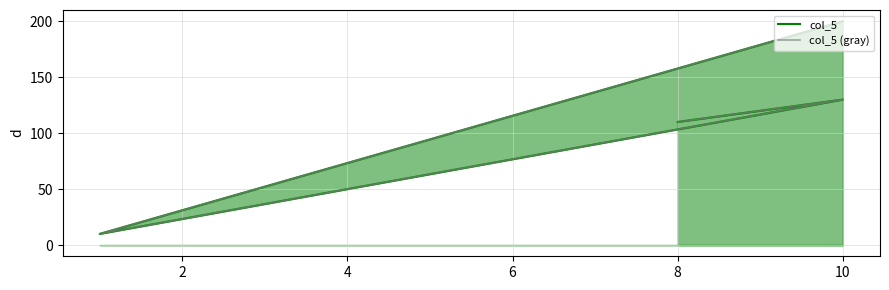

At how many categories does at least one series exceed 37?

3